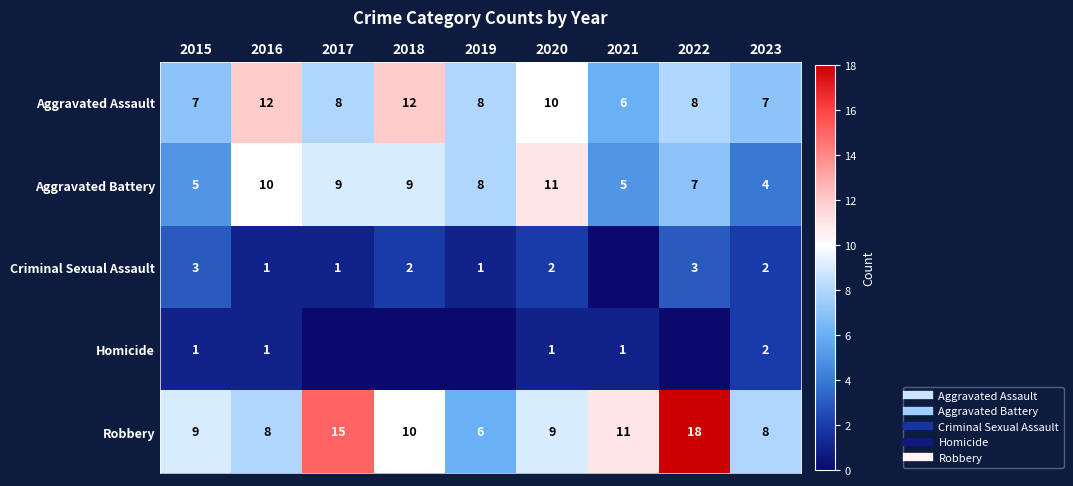

At which category is the sum across all series the highest?

2022